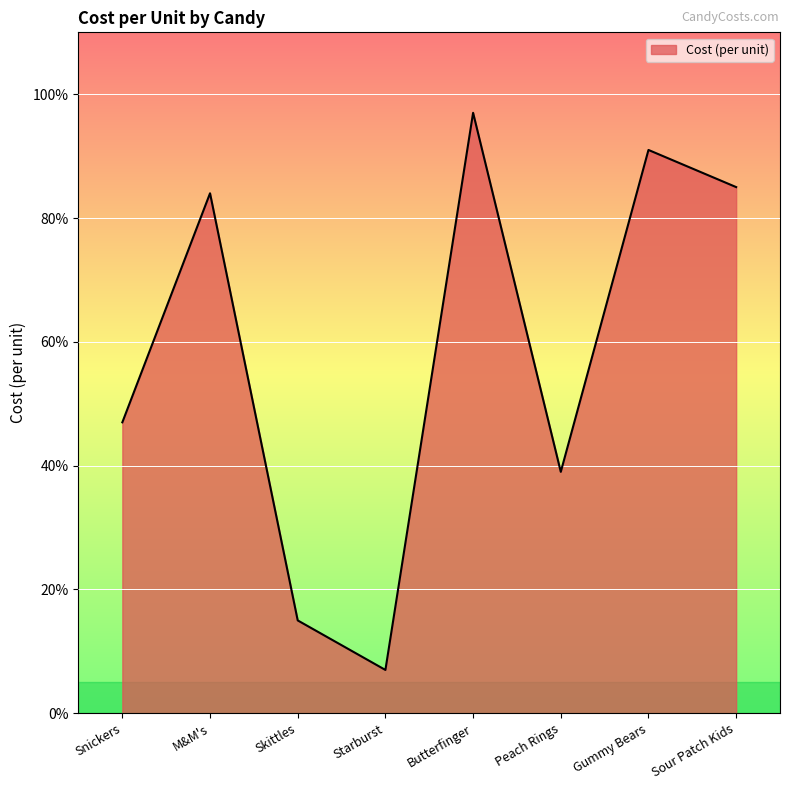

Which label corresponds to the smallest value in the chart?

Starburst